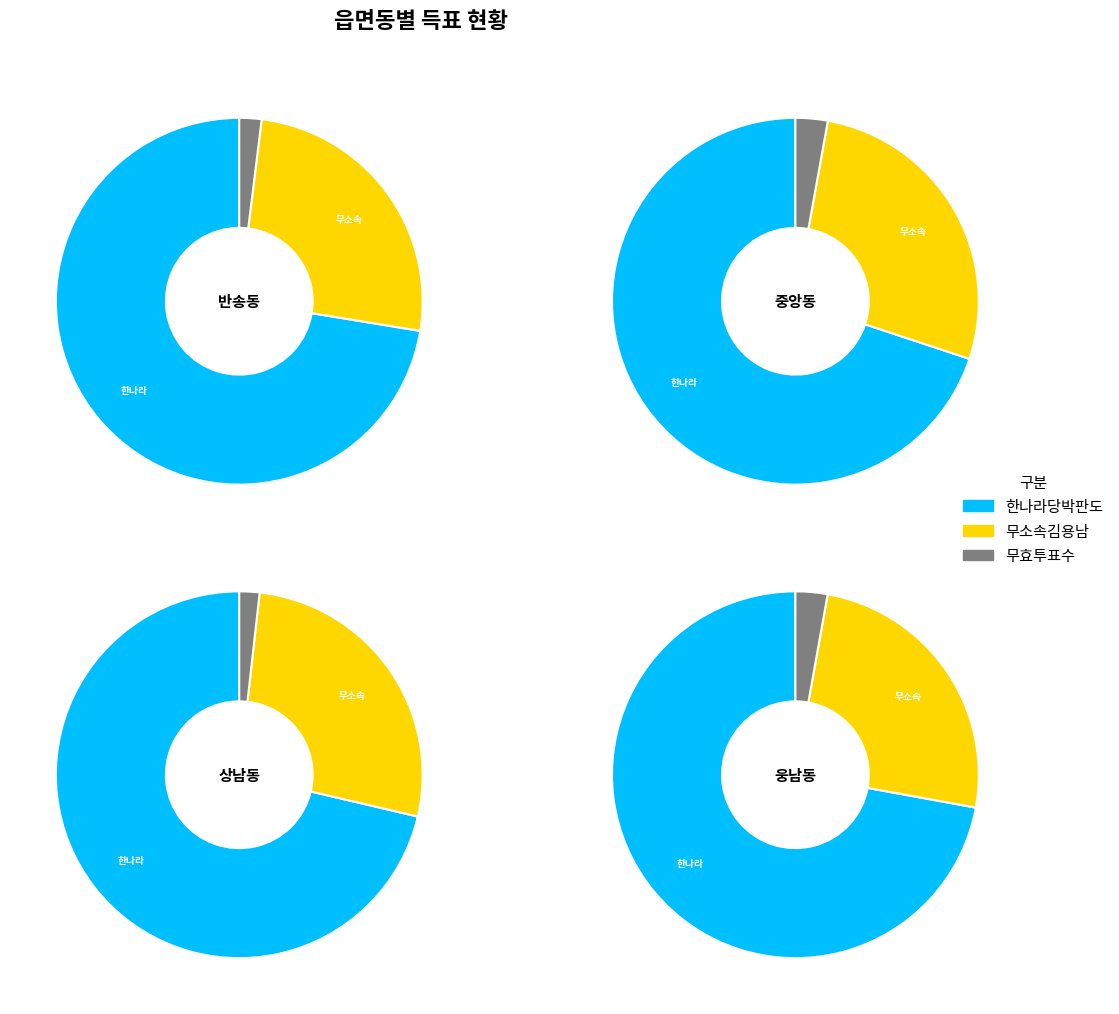

Between 상남동 and 웅남동, which series saw the biggest shift?

한나라당박판도